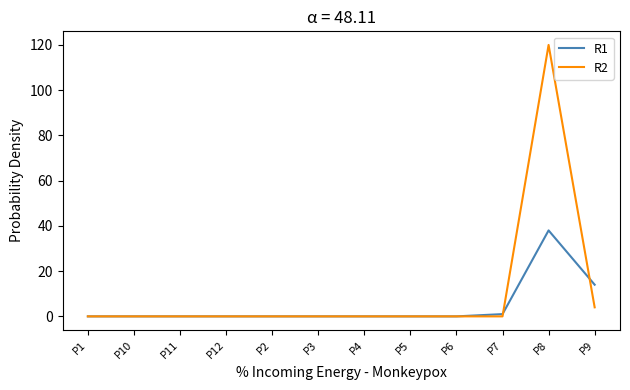

At which category does the chart reach its peak across all series?

P8